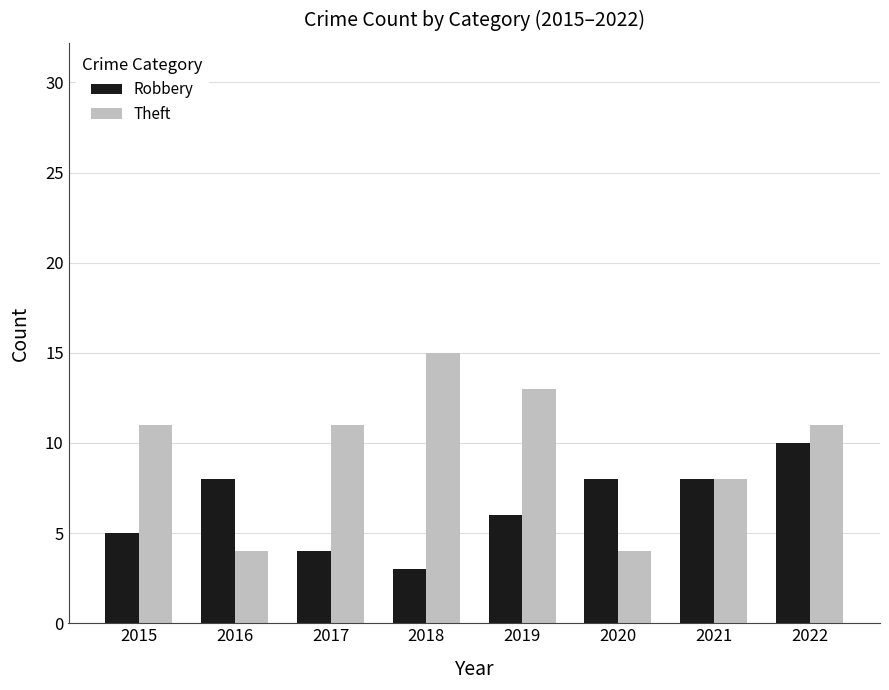

The value of Theft at 2022 is 11. True or false?

True